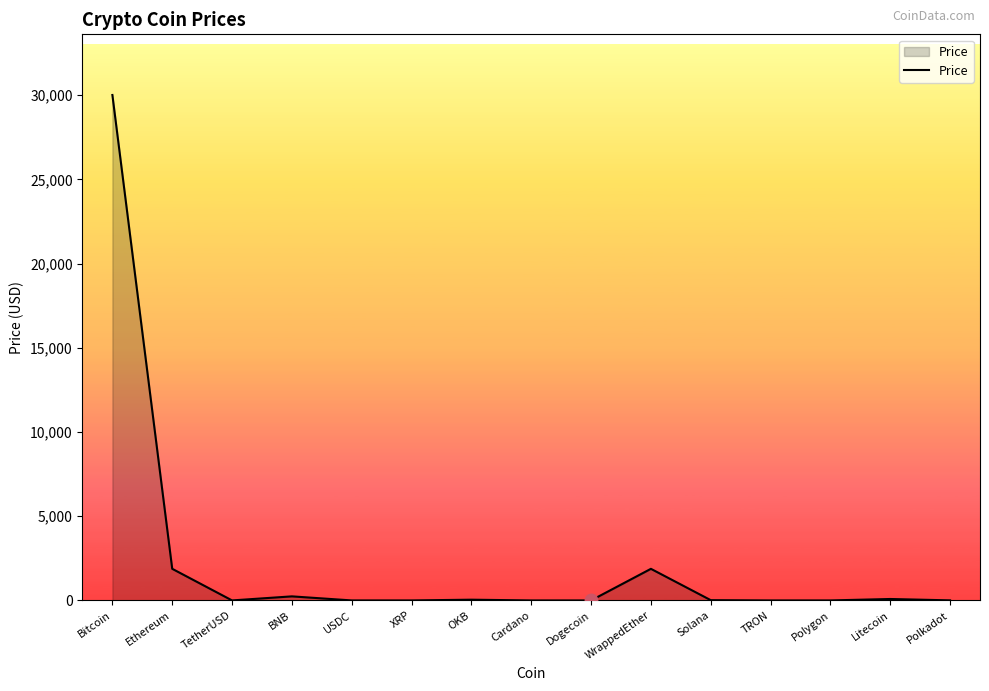

What is the difference between the values at XRP and Ethereum?

1877.8